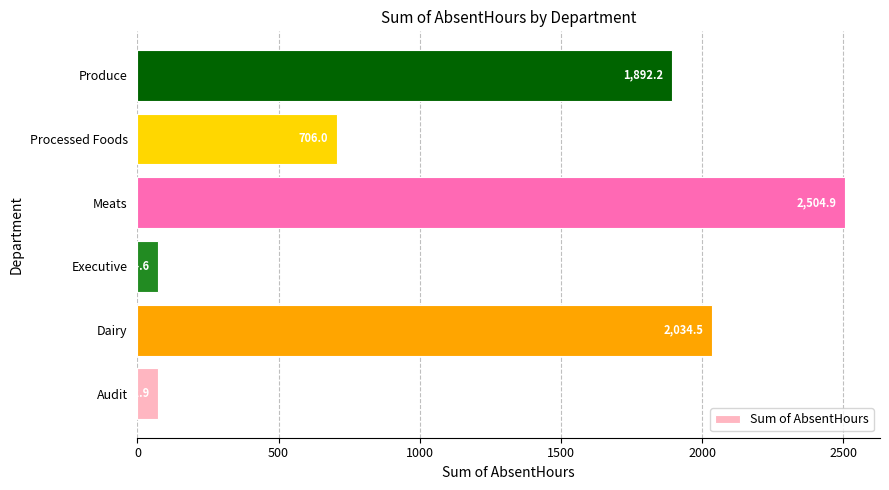

Count the number of values greater than 1892.

3